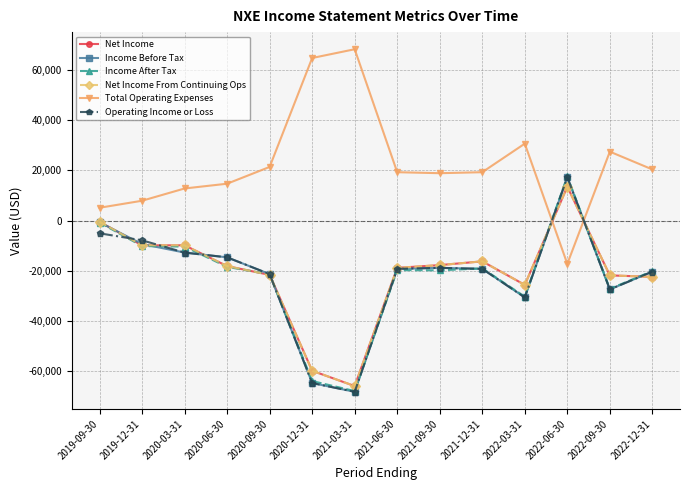

Is the value of Net Income at 2020-03-31 greater than the value of Total Operating Expenses at 2021-06-30?

No